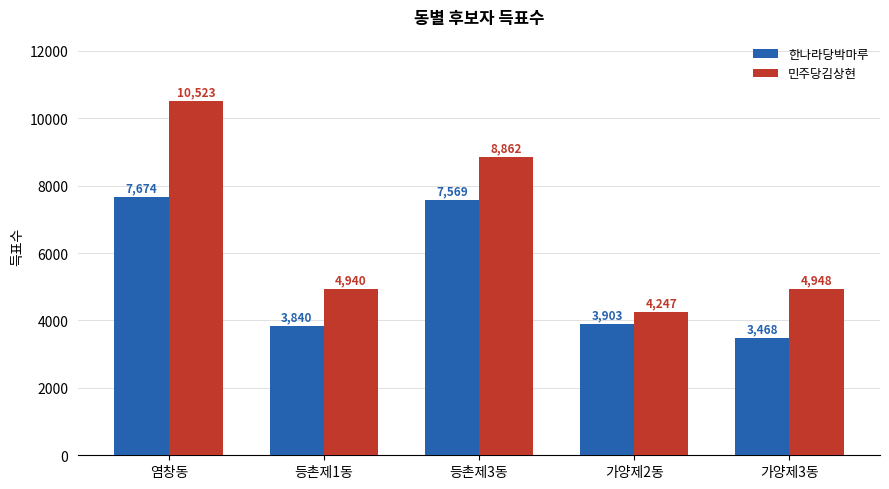

Reading left to right, extract all data points from this chart.

한나라당박마루: 염창동=7674	등촌제1동=3840	등촌제3동=7569	가양제2동=3903	가양제3동=3468
민주당김상현: 염창동=10523	등촌제1동=4940	등촌제3동=8862	가양제2동=4247	가양제3동=4948